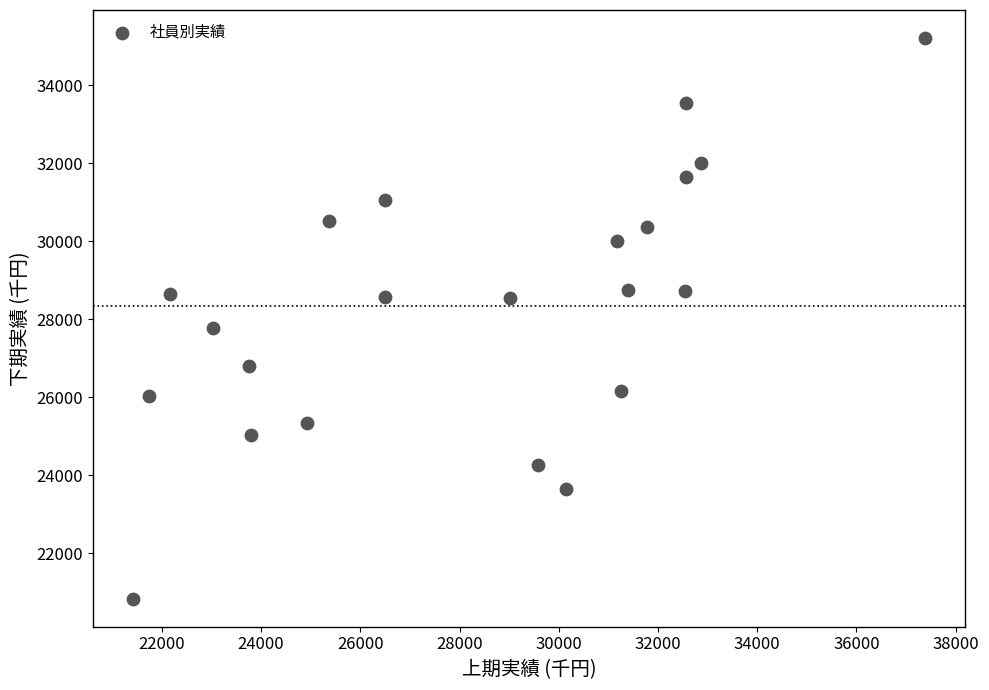

What Y value in the scatter plot is closest to 28020?

27760